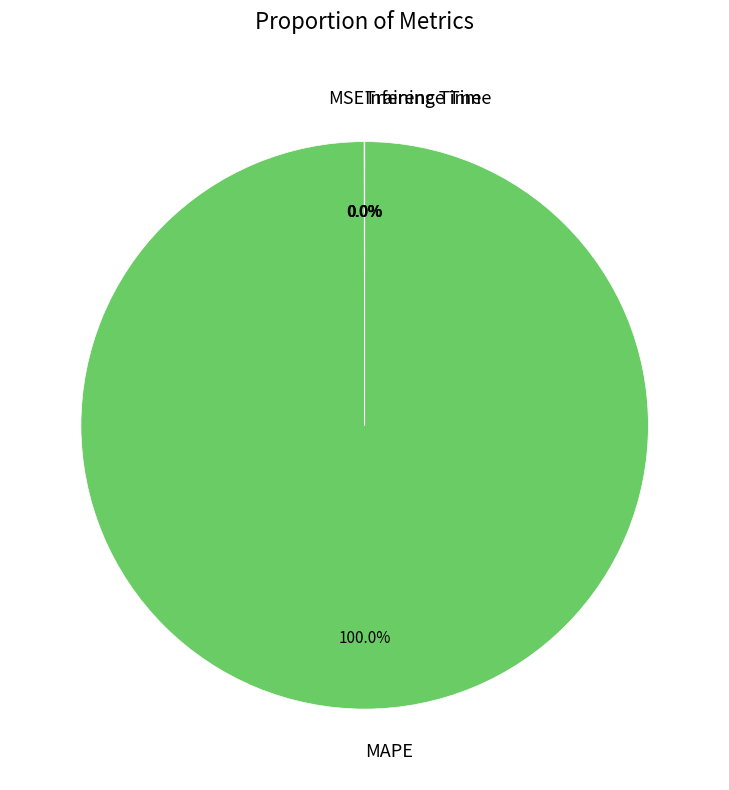

Is there any slice that represents more than half of the pie?

Yes